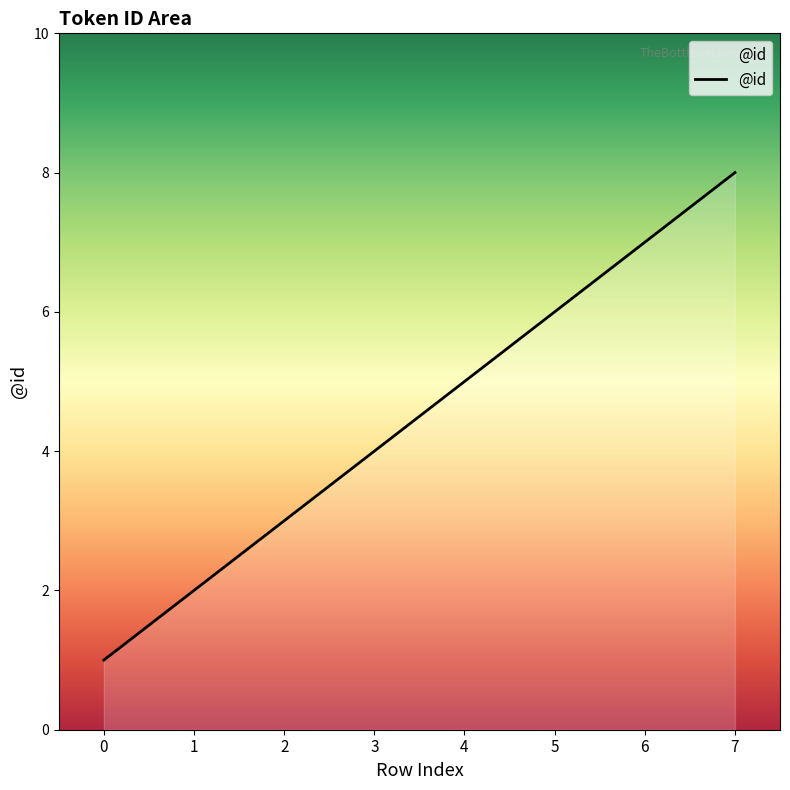

List the labels in order of value, smallest first.

0, 1, 2, 3, 4, 5, 6, 7